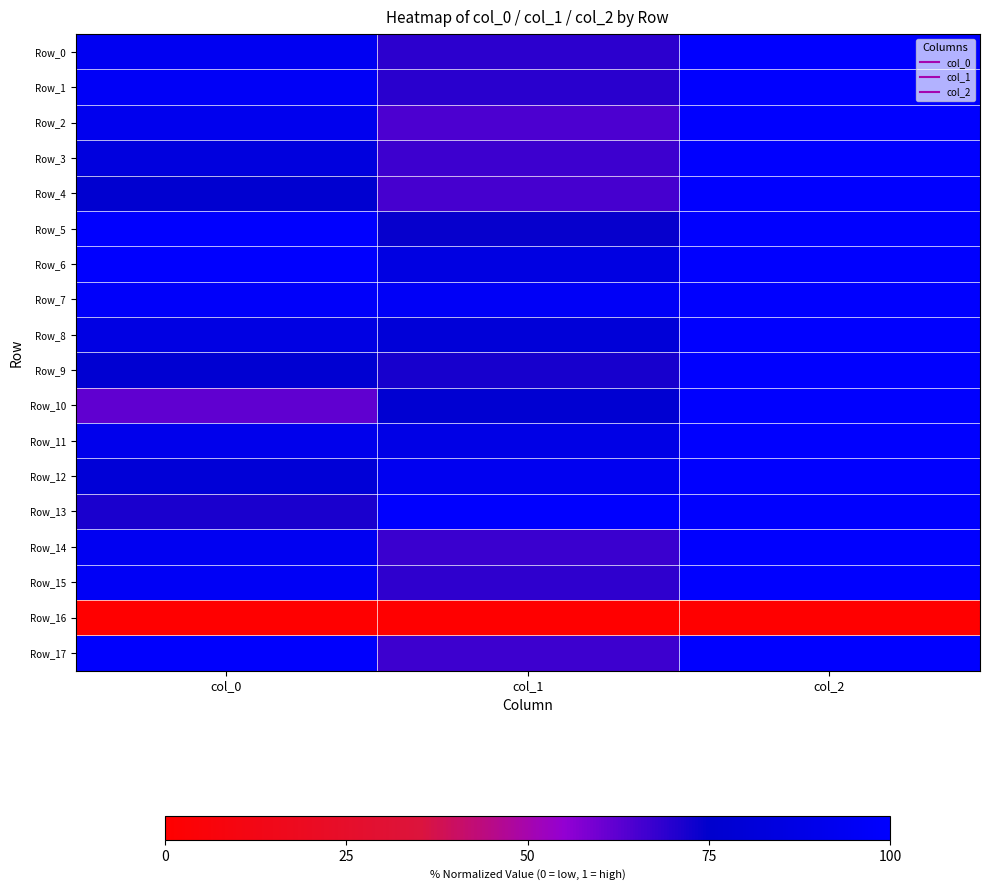

Which series has the widest spread of values?

Row_10